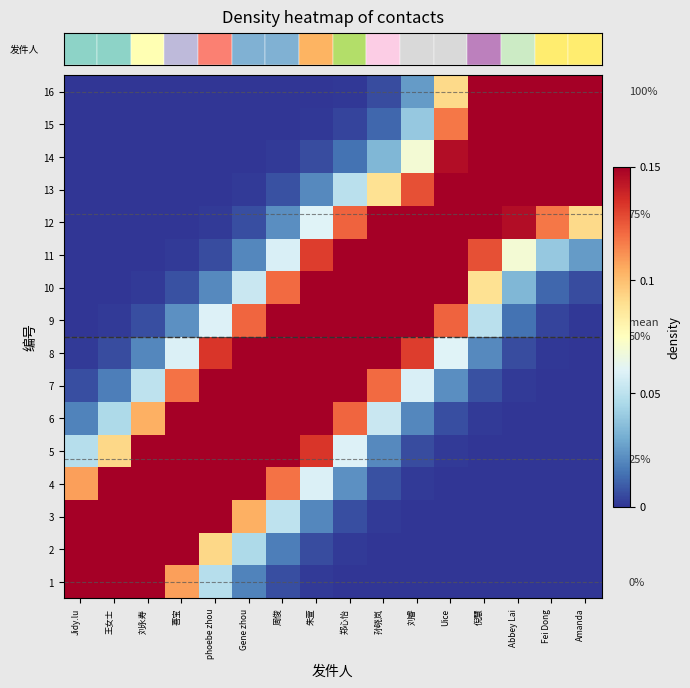

Reading left to right, what are all the values shown in this chart?

row_0: 0.5	0.4	0.2	0.1	0.0	0.0	0.0	0.0	0.0	0.0	0.0	0.0	0.0	0.0	0.0	0.0
row_1: 0.4	0.3	0.2	0.2	0.1	0.0	0.0	0.0	0.0	0.0	0.0	0.0	0.0	0.0	0.0	0.0
row_2: 0.2	0.2	0.2	0.2	0.2	0.1	0.1	0.0	0.0	0.0	0.0	0.0	0.0	0.0	0.0	0.0
row_3: 0.1	0.2	0.2	0.3	0.3	0.2	0.1	0.1	0.0	0.0	0.0	0.0	0.0	0.0	0.0	0.0
row_4: 0.0	0.1	0.2	0.3	0.3	0.3	0.2	0.1	0.1	0.0	0.0	0.0	0.0	0.0	0.0	0.0
row_5: 0.0	0.0	0.1	0.2	0.3	0.4	0.3	0.2	0.1	0.1	0.0	0.0	0.0	0.0	0.0	0.0
row_6: 0.0	0.0	0.1	0.1	0.2	0.3	0.4	0.3	0.2	0.1	0.1	0.0	0.0	0.0	0.0	0.0
row_7: 0.0	0.0	0.0	0.1	0.1	0.2	0.3	0.3	0.3	0.2	0.1	0.1	0.0	0.0	0.0	0.0
row_8: 0.0	0.0	0.0	0.0	0.1	0.1	0.2	0.3	0.3	0.3	0.2	0.1	0.0	0.0	0.0	0.0
row_9: 0.0	0.0	0.0	0.0	0.0	0.1	0.1	0.2	0.3	0.4	0.3	0.2	0.1	0.0	0.0	0.0
row_10: 0.0	0.0	0.0	0.0	0.0	0.0	0.1	0.1	0.2	0.3	0.3	0.2	0.1	0.1	0.0	0.0
row_11: 0.0	0.0	0.0	0.0	0.0	0.0	0.0	0.1	0.1	0.2	0.2	0.2	0.2	0.1	0.1	0.1
row_12: 0.0	0.0	0.0	0.0	0.0	0.0	0.0	0.0	0.0	0.1	0.1	0.2	0.2	0.3	0.3	0.2
row_13: 0.0	0.0	0.0	0.0	0.0	0.0	0.0	0.0	0.0	0.0	0.1	0.1	0.3	0.4	0.5	0.5
row_14: 0.0	0.0	0.0	0.0	0.0	0.0	0.0	0.0	0.0	0.0	0.0	0.1	0.3	0.5	0.7	0.8
row_15: 0.0	0.0	0.0	0.0	0.0	0.0	0.0	0.0	0.0	0.0	0.0	0.1	0.2	0.5	0.8	1.0